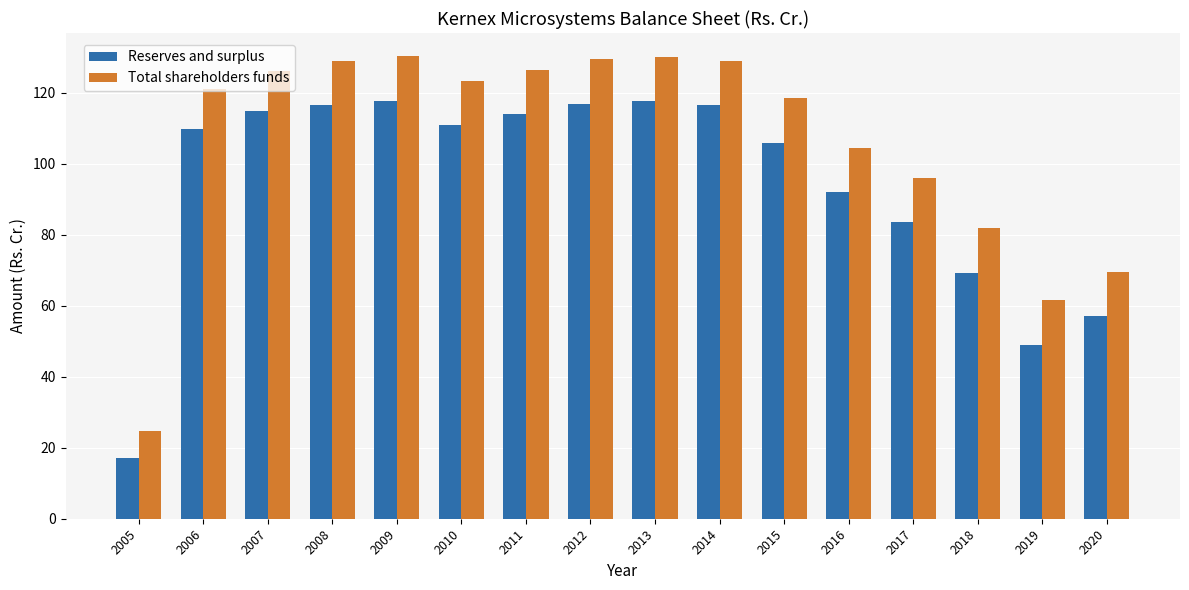

The value of Reserves and surplus at 2018 is 69.3. True or false?

True